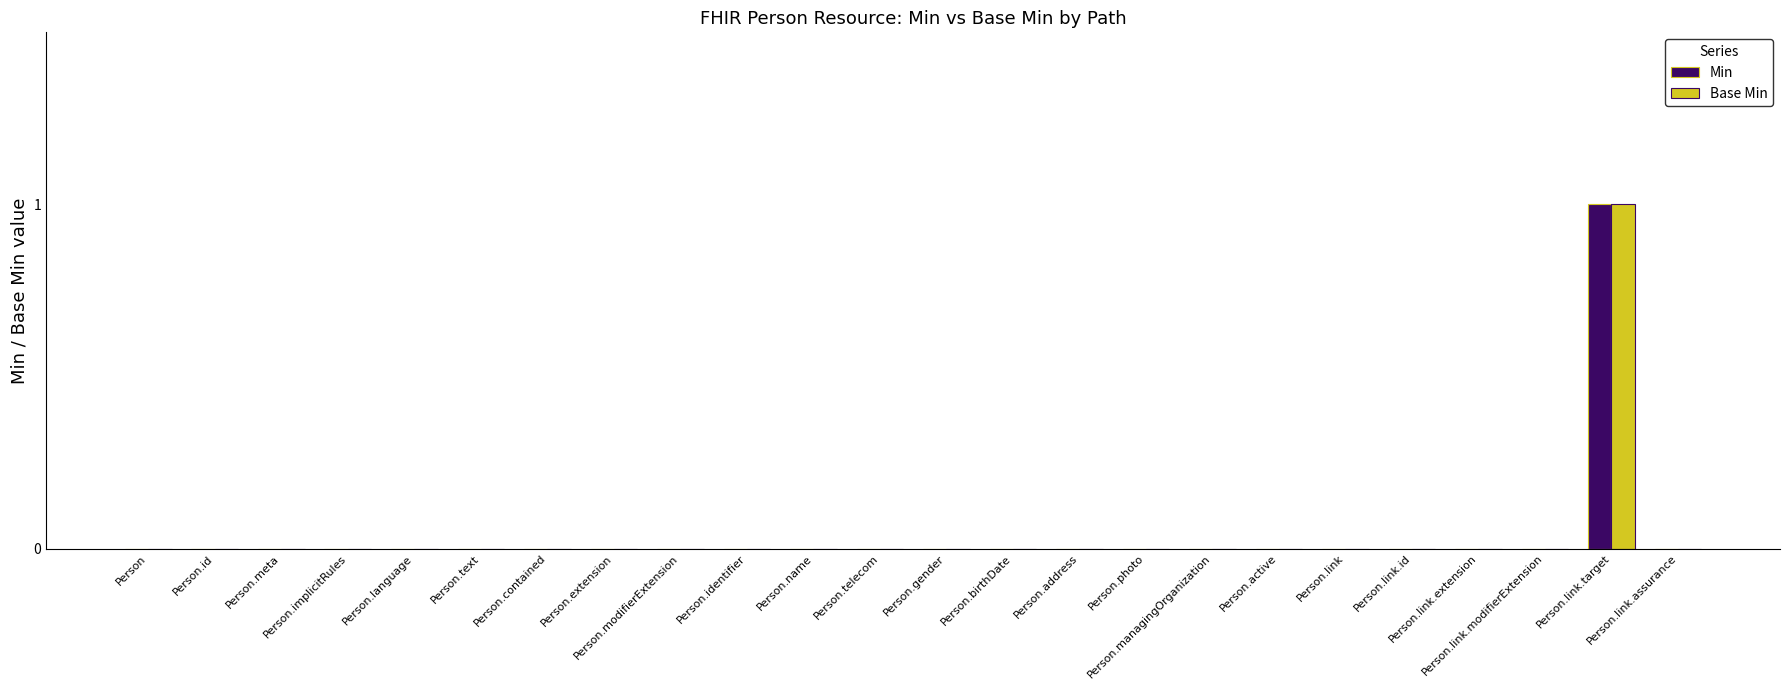

At Person.modifierExtension, list the series in order from smallest to largest.

Min, Base Min